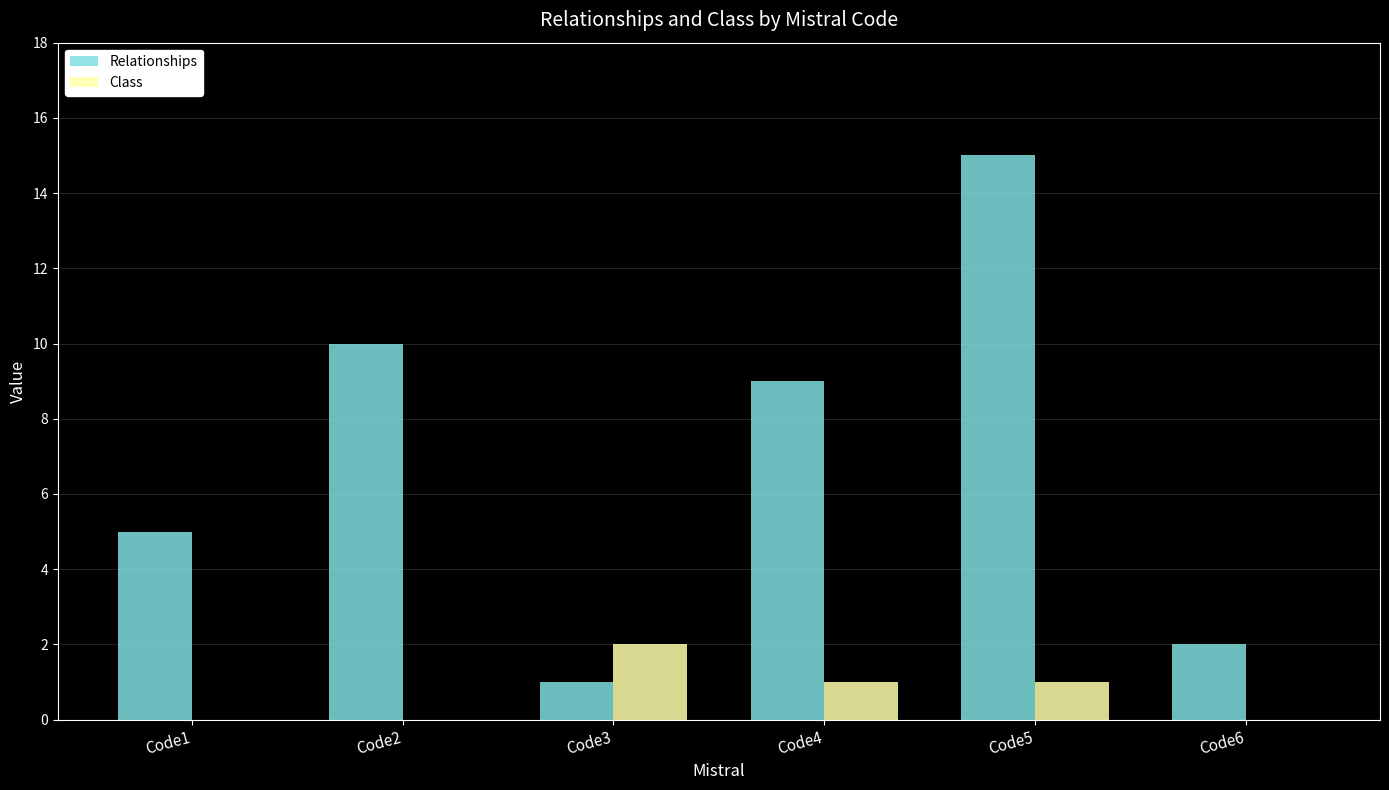

What is the greatest value displayed?

15